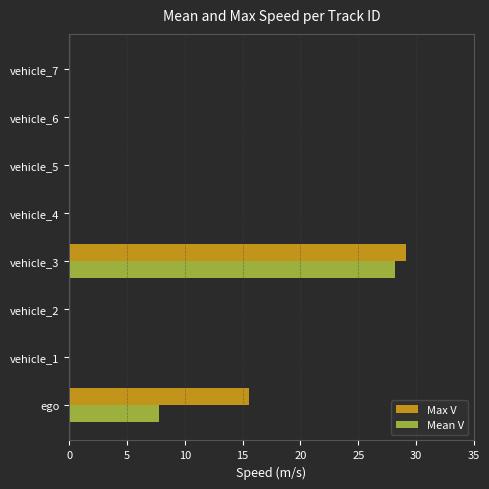

The value of Max V at vehicle_3 is 29.2. True or false?

True